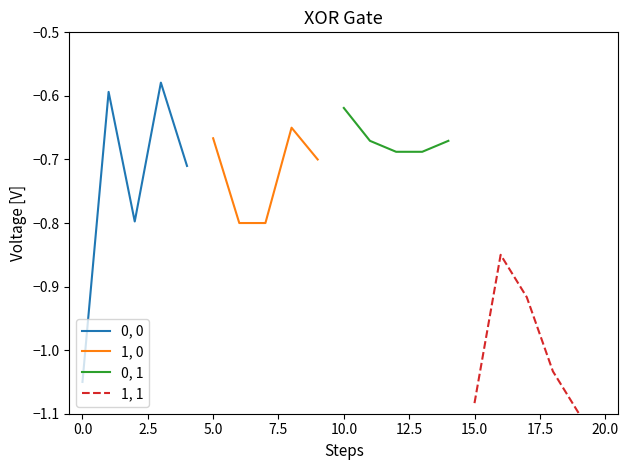

What is the average value of the 0, 0 series?

-0.7